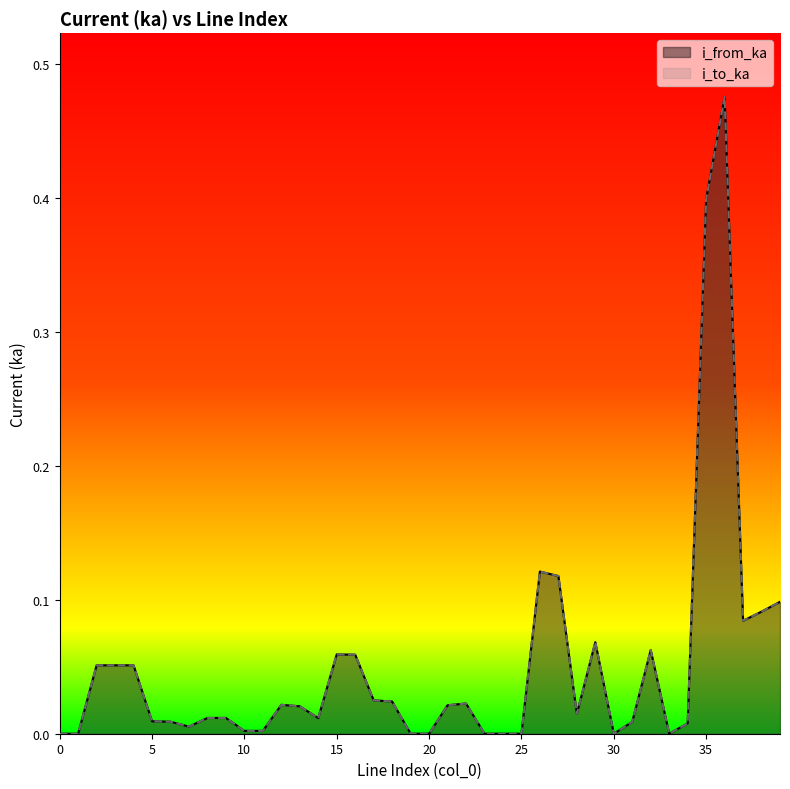

The i_to_ka series shows 0.1 at 27. True or false?

True